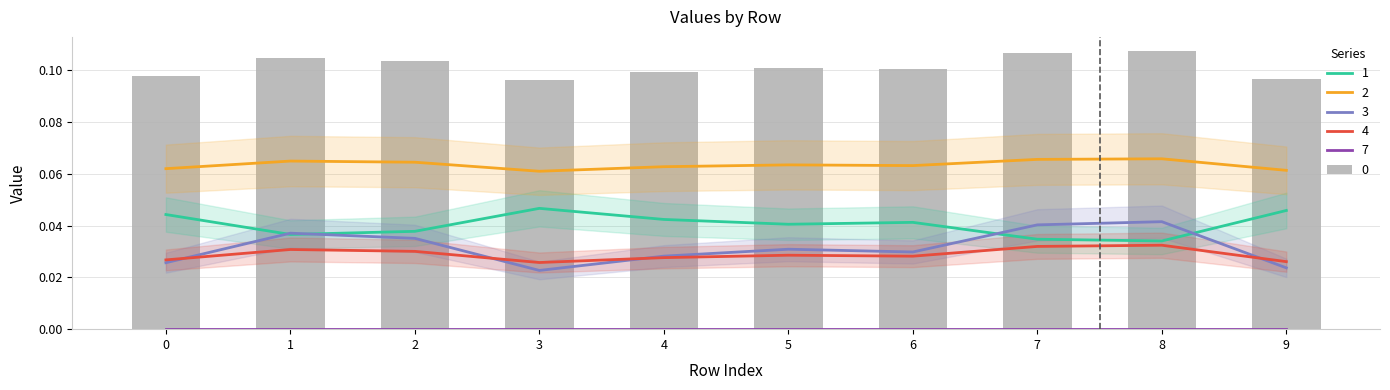

How many 2 values are between 0 and 1?

10